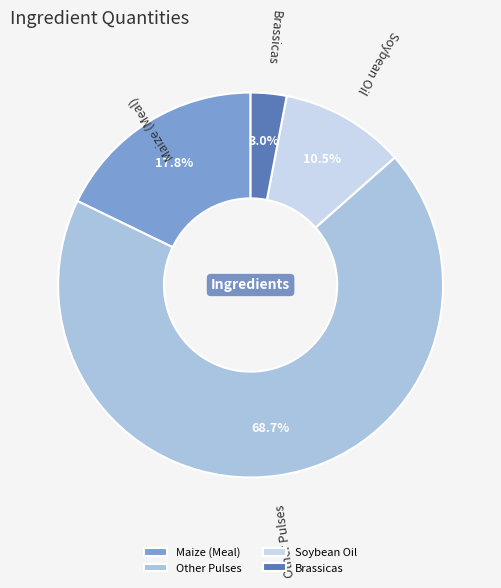

True or false: Brassicas accounts for 17% of the total.

False